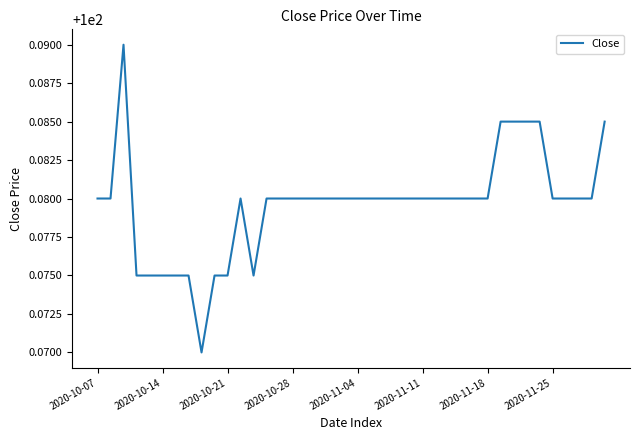

Does the chart display data point markers on the line(s)?

No